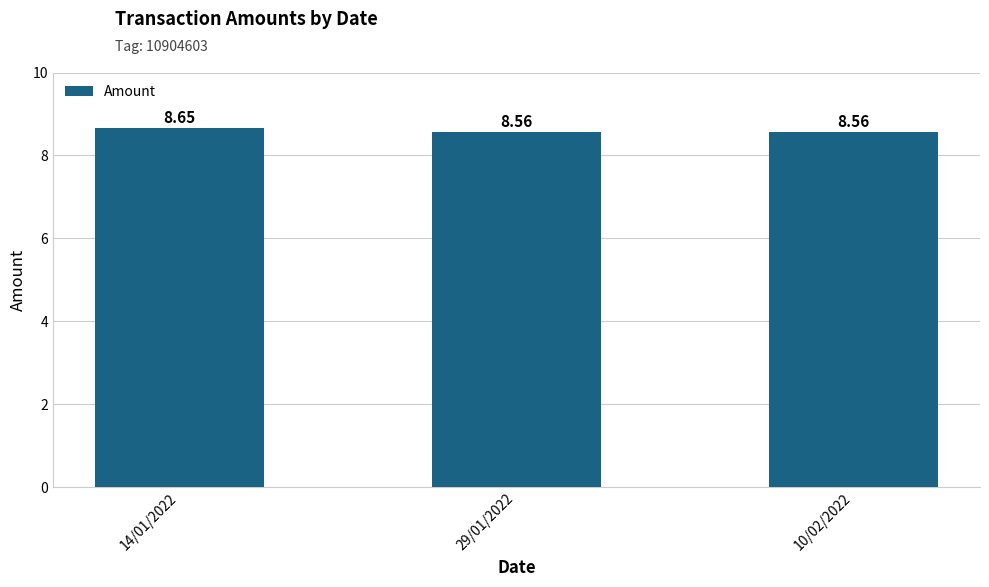

At which category does the chart reach its peak across all series?

14/01/2022